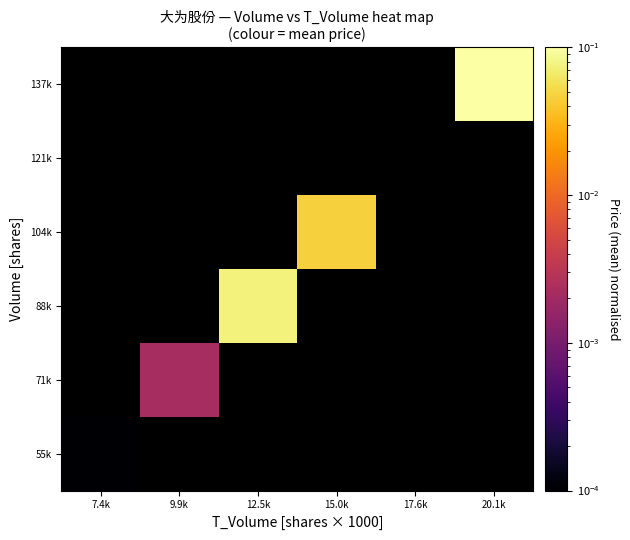

How many values in 71k are above zero?

1